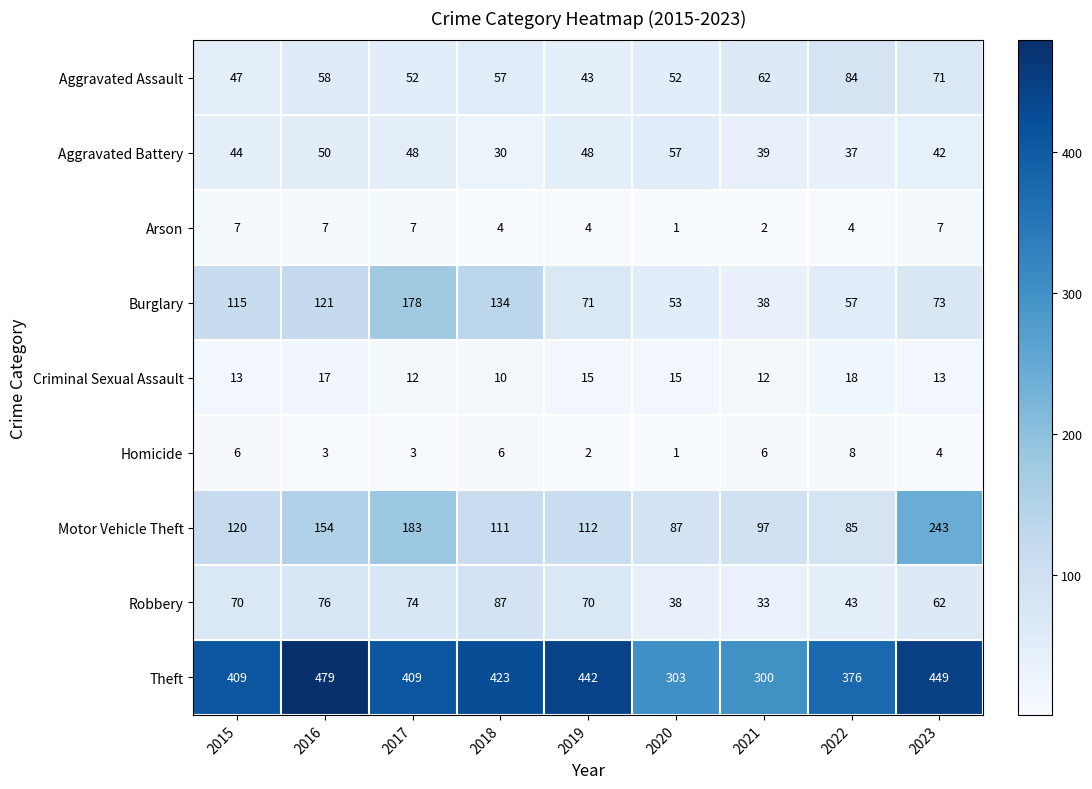

What is the difference between the maximum and second lowest values in the Criminal Sexual Assault series?

6